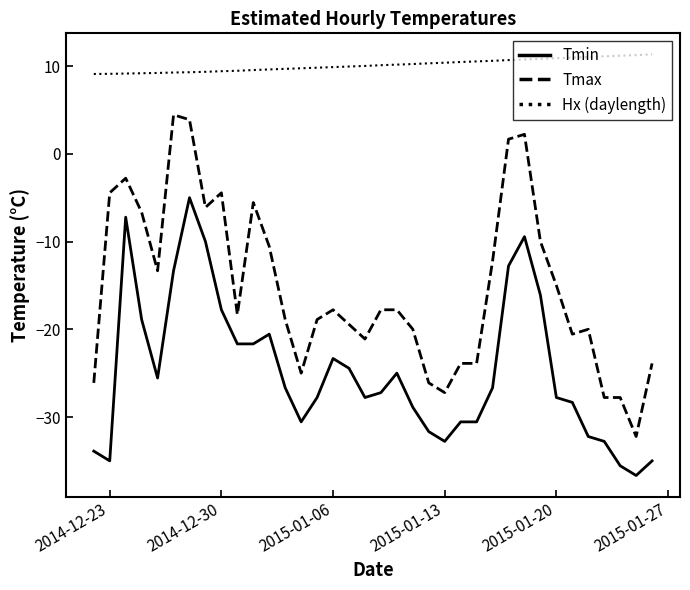

True or false: Hx (daylength) and Tmax cross at least once.

False